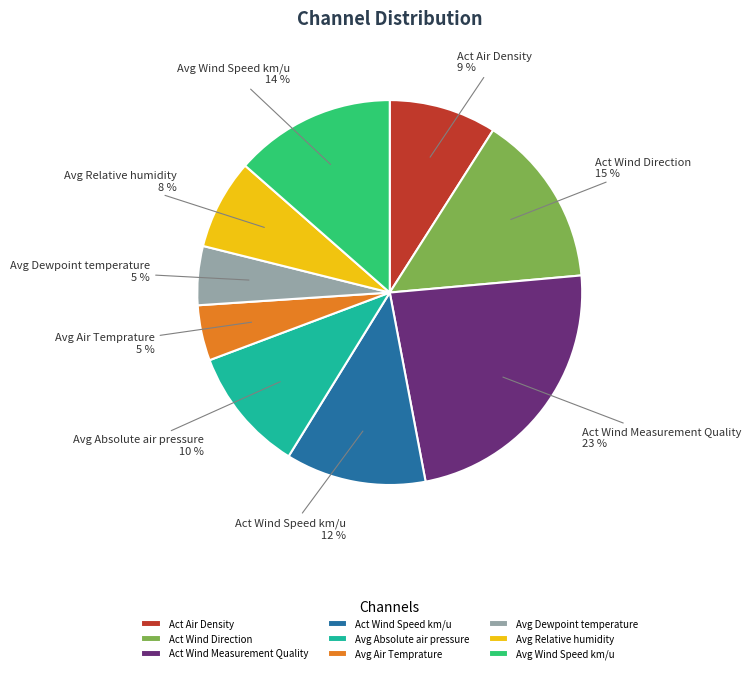

True or false: Act Wind Speed km/u accounts for 1% of the total.

False